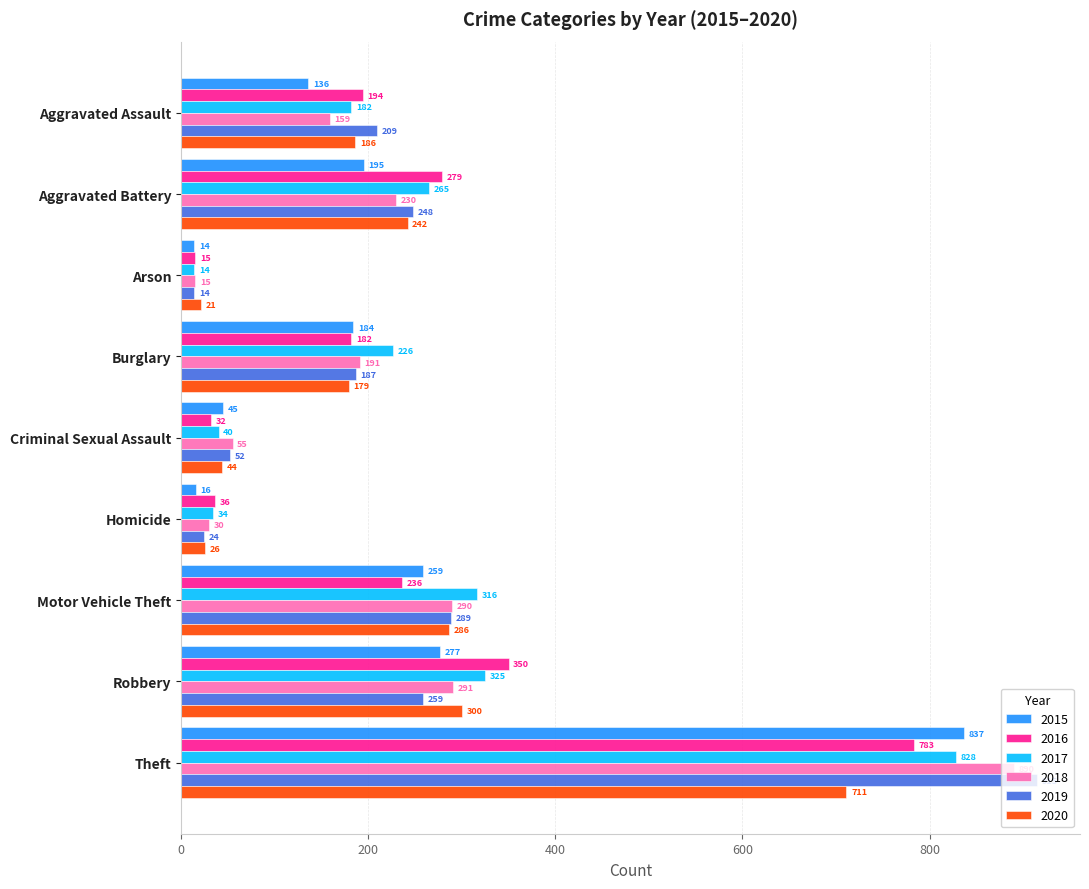

The 2015 series shows 184 at Burglary. True or false?

True